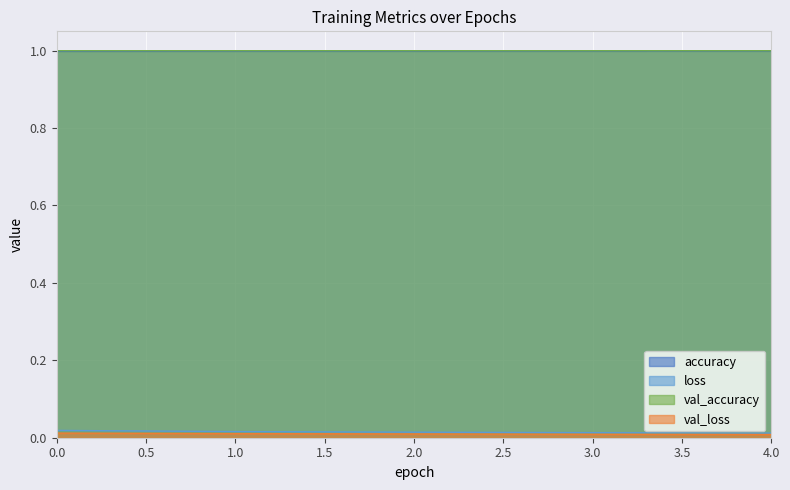

At which category does val_accuracy reach its first local peak?

2